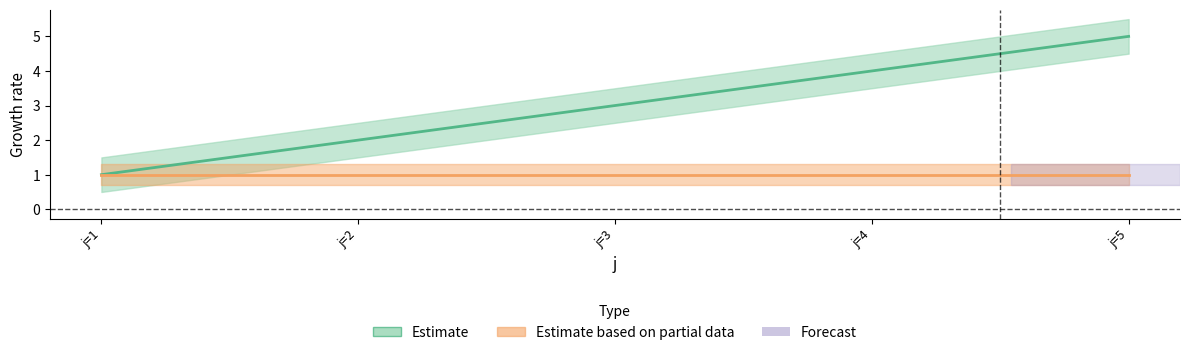

Reading right to left, what are all the values shown in this chart?

5	4	3	2	1